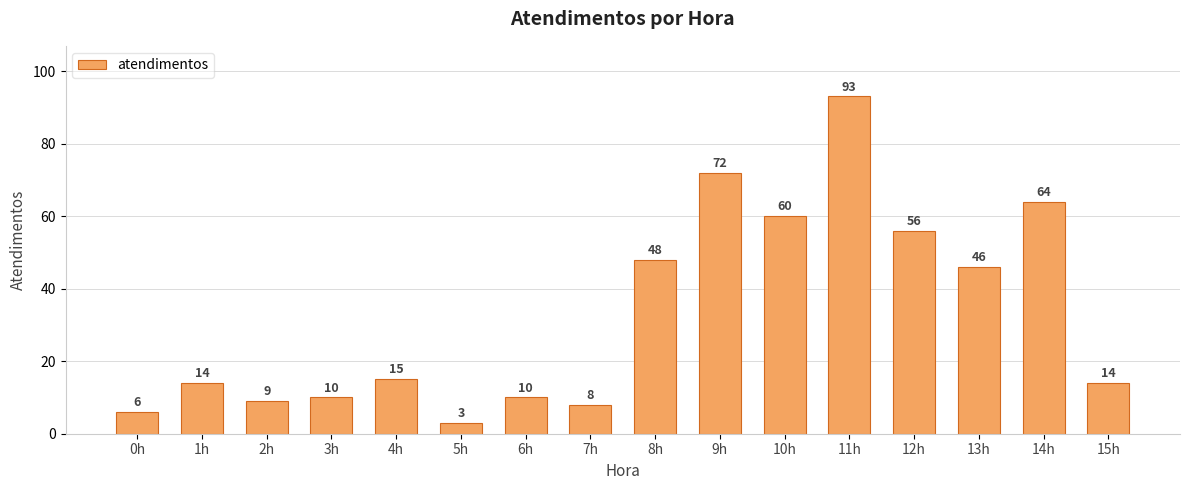

What value does the data have at 13h, to the nearest 10?

50